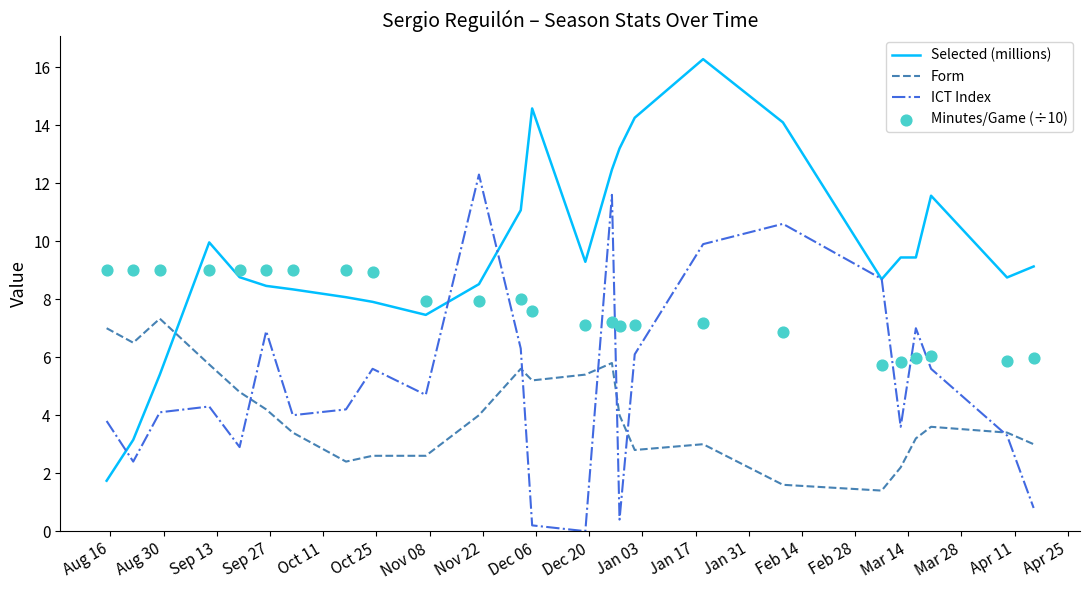

Which series reaches the minimum Y coordinate?

ICT Index